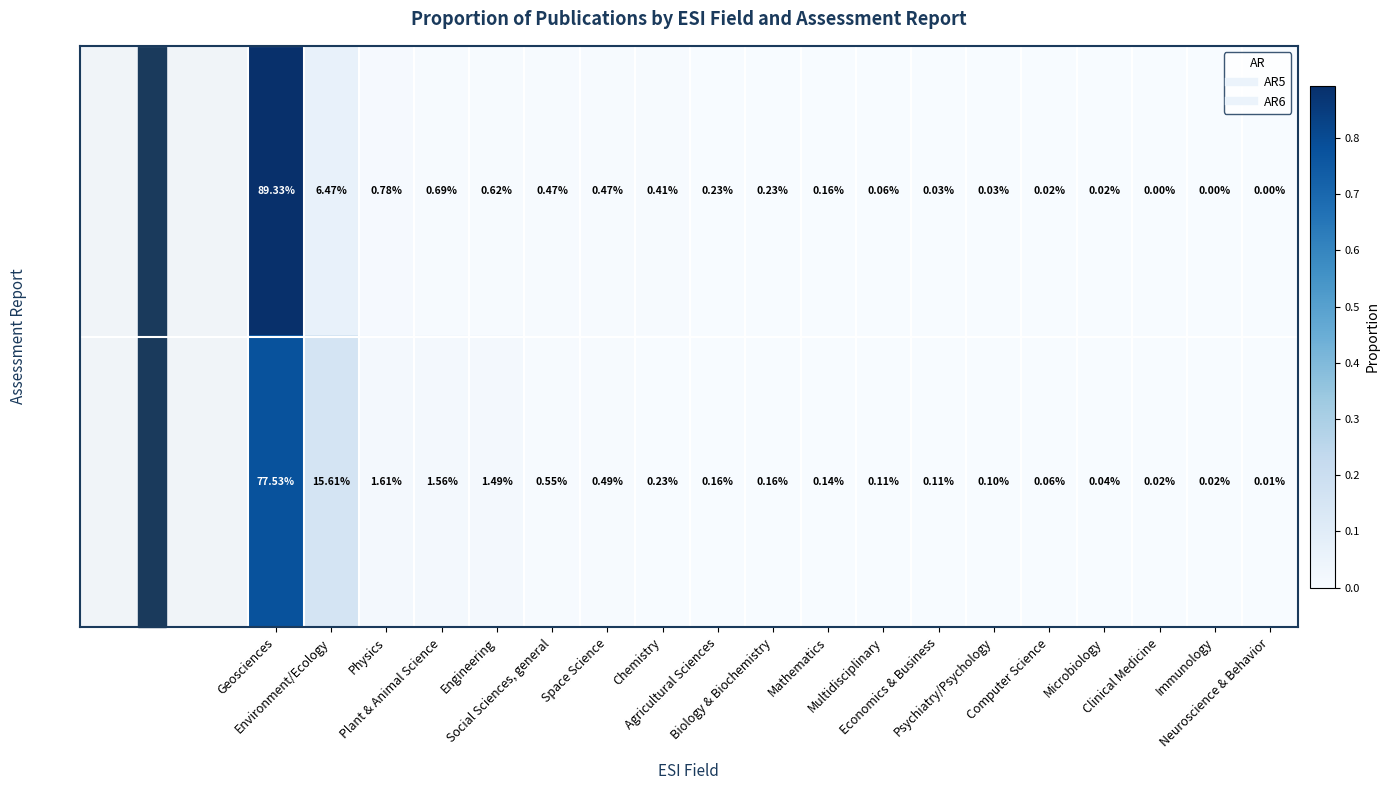

List the series in order of their peak value, lowest first.

AR6, AR5